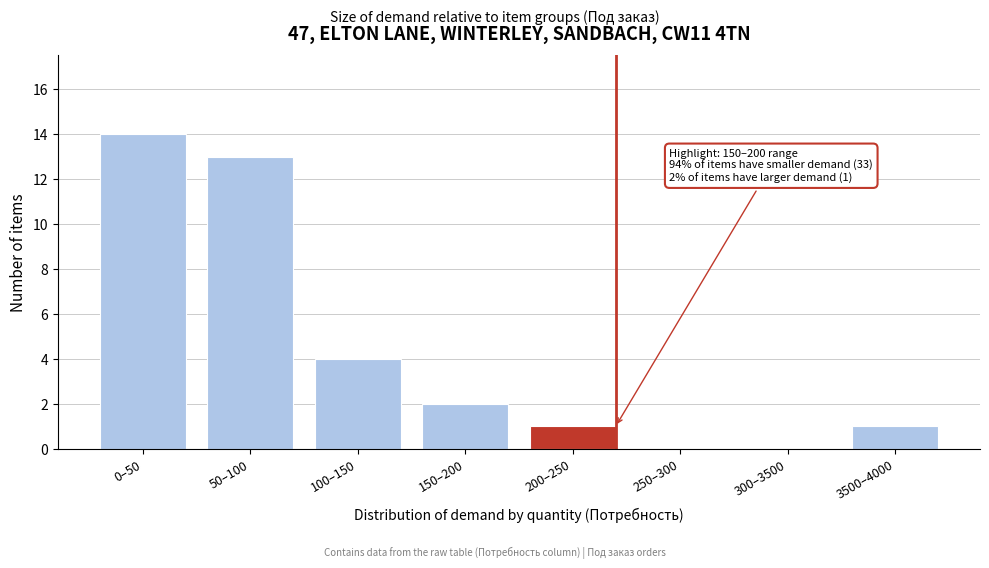

Reading left to right, list all the values displayed in this chart.

0–50=14	50–100=13	100–150=4	150–200=2	200–250=1	250–300=0	300–3500=0	3500–4000=1